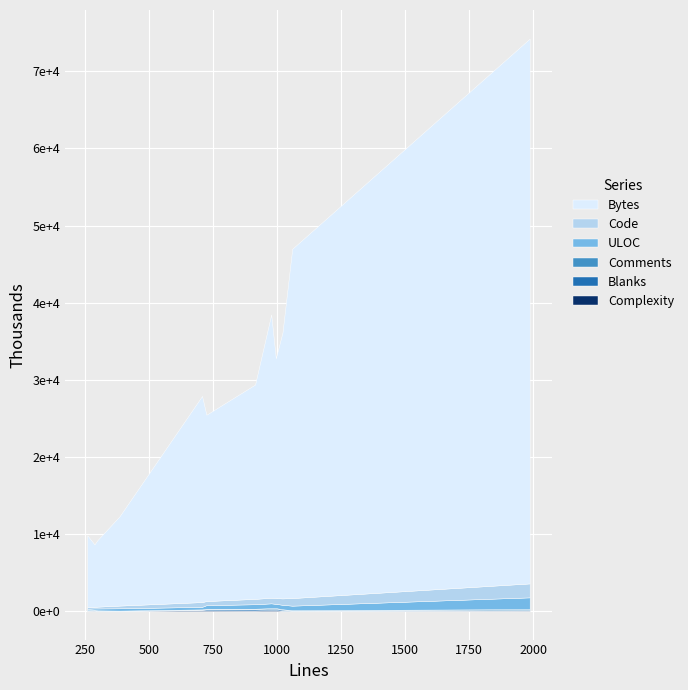

How many intersections are there between Complexity and Blanks?

6